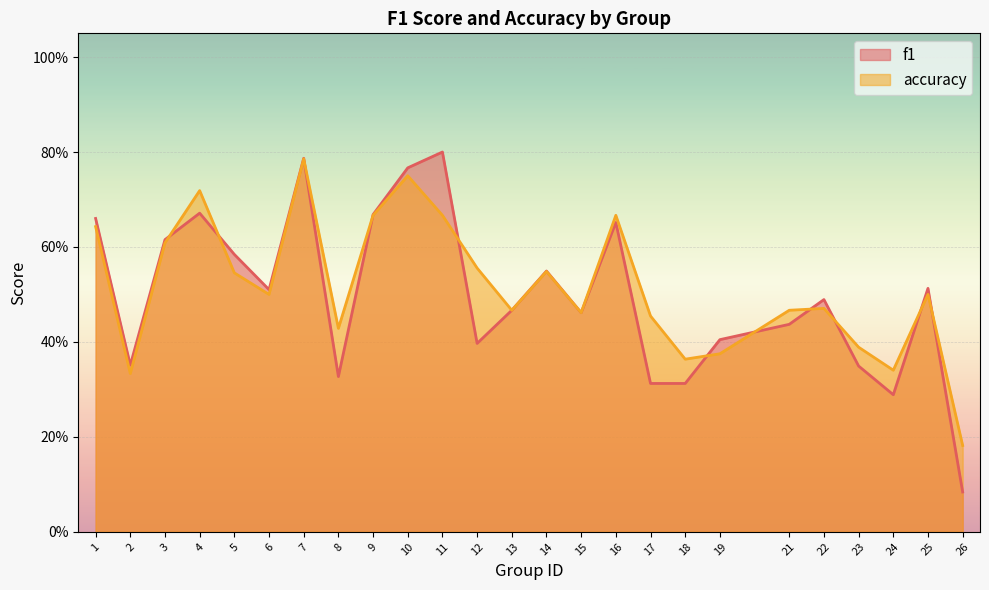

At which label does f1 reach its minimum?

26